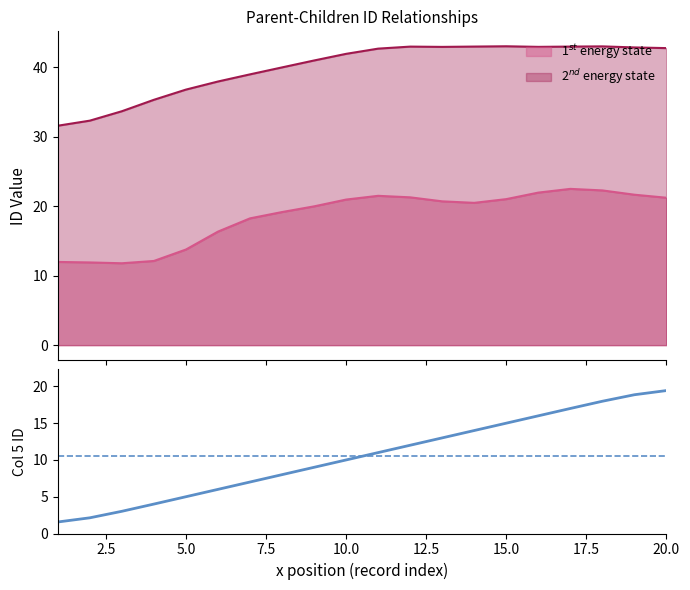

How many values are below 11?

10